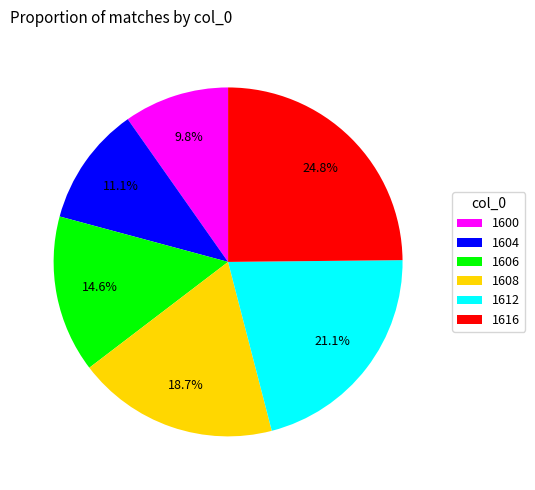

To the nearest percent, what percentage of the pie is 1616?

25%